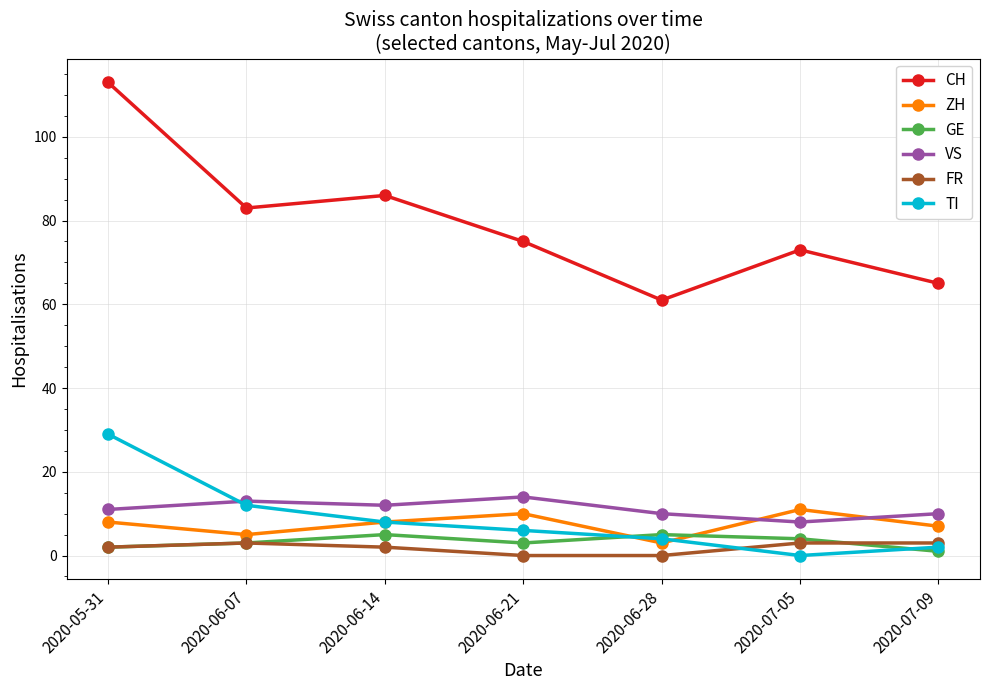

What is the difference between the maximum and minimum values in the FR series?

3